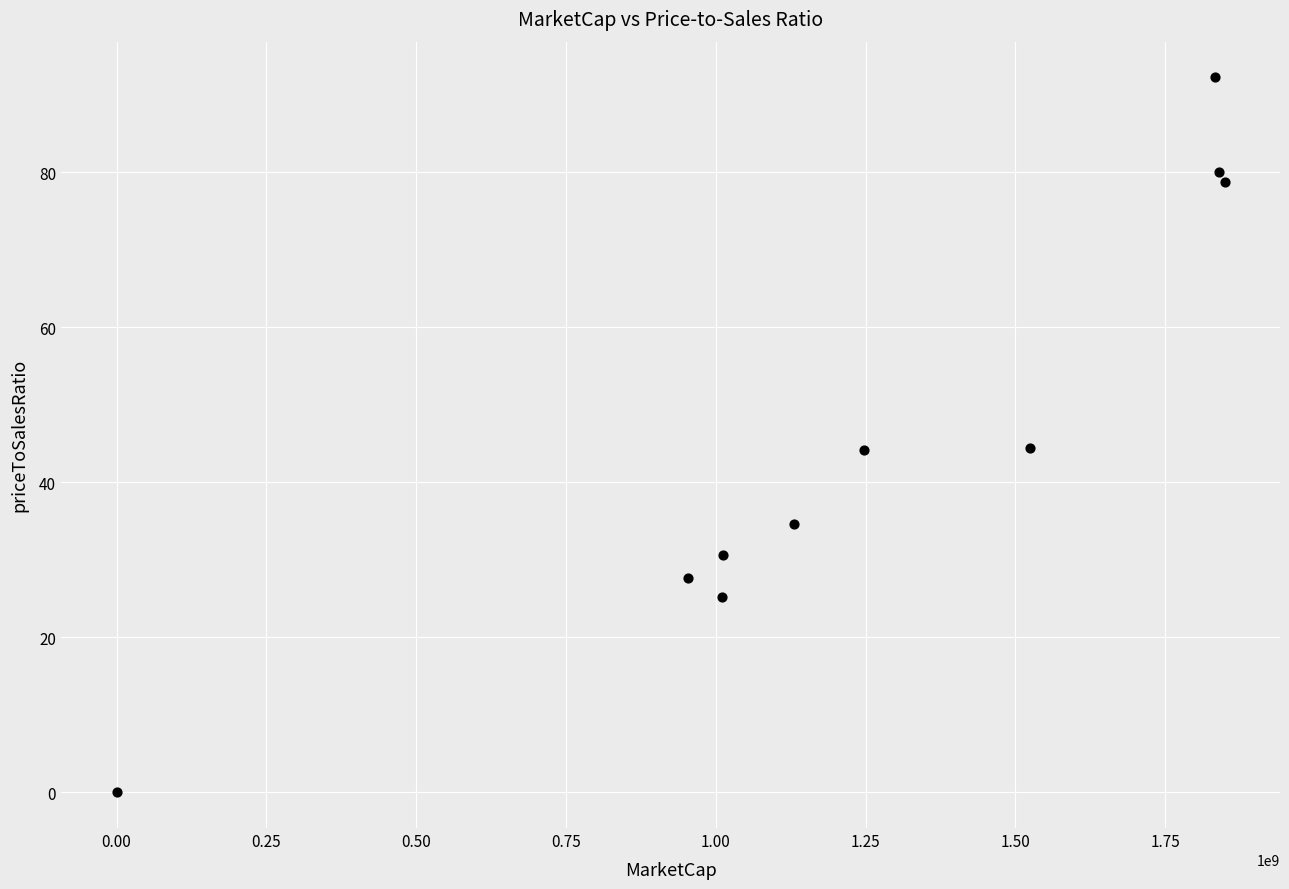

What is the average Y value?

45.8